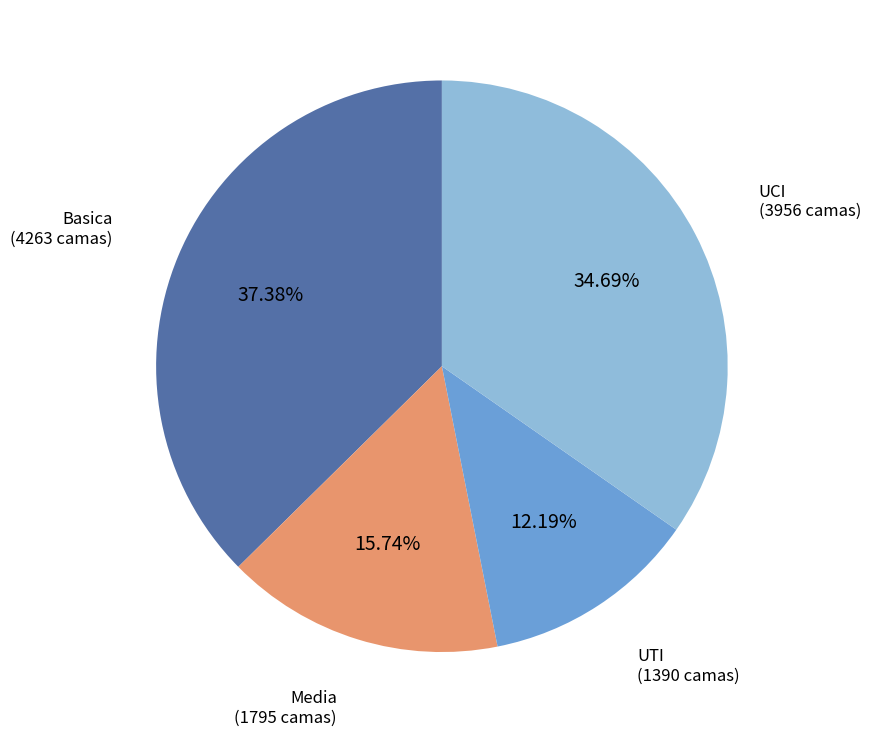

Rank the categories by value from highest to lowest.

Basica, UCI, Media, UTI